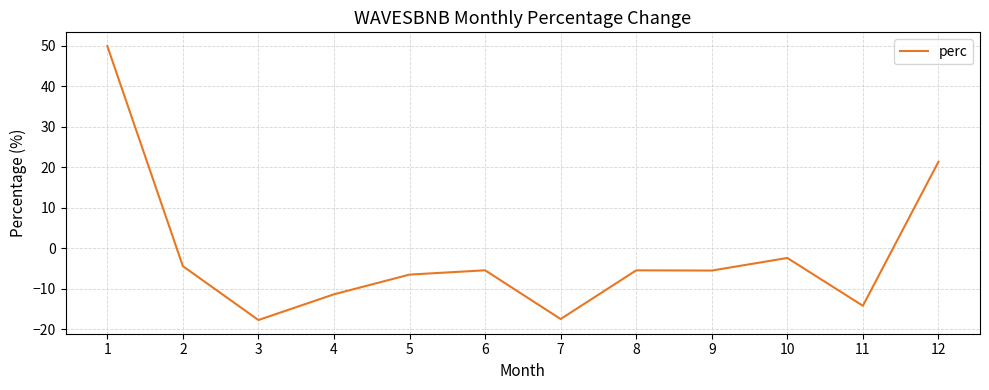

The value at 12 is 34.1. True or false?

False